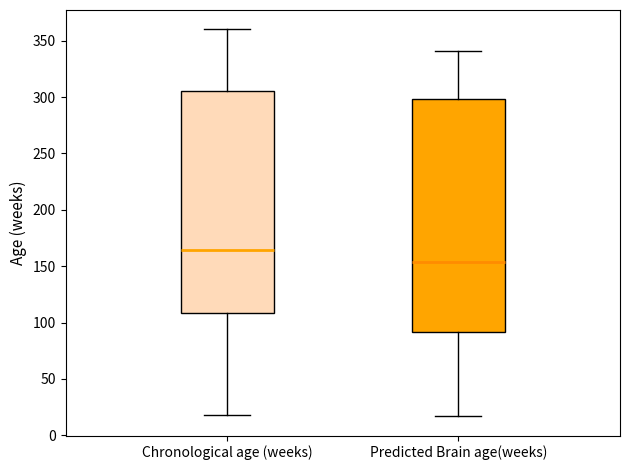

Reading left to right, transcribe this box plot: for each box, give where its median line is, the range the box spans, and where its two whiskers end, as read against the y-axis. The values are not printed on the chart, so give them approximately, as read against the axis.

Chronological age (weeks): median 165, box 110 to 305, whiskers 20 to 360
Predicted Brain age(weeks): median 155, box 90 to 300, whiskers 15 to 340